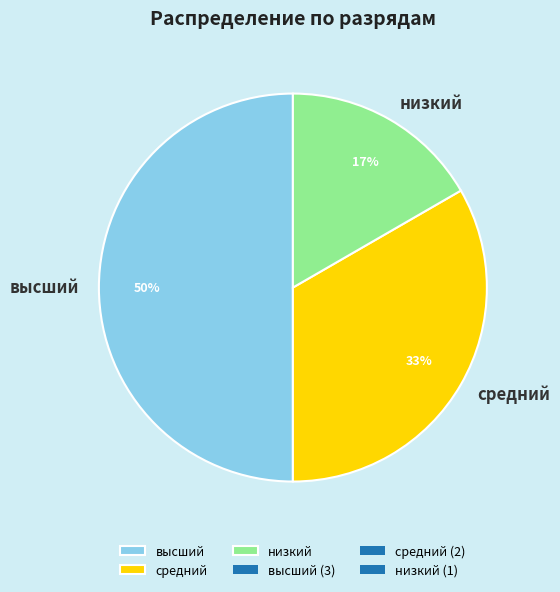

Which has a higher value, средний or высший?

высший